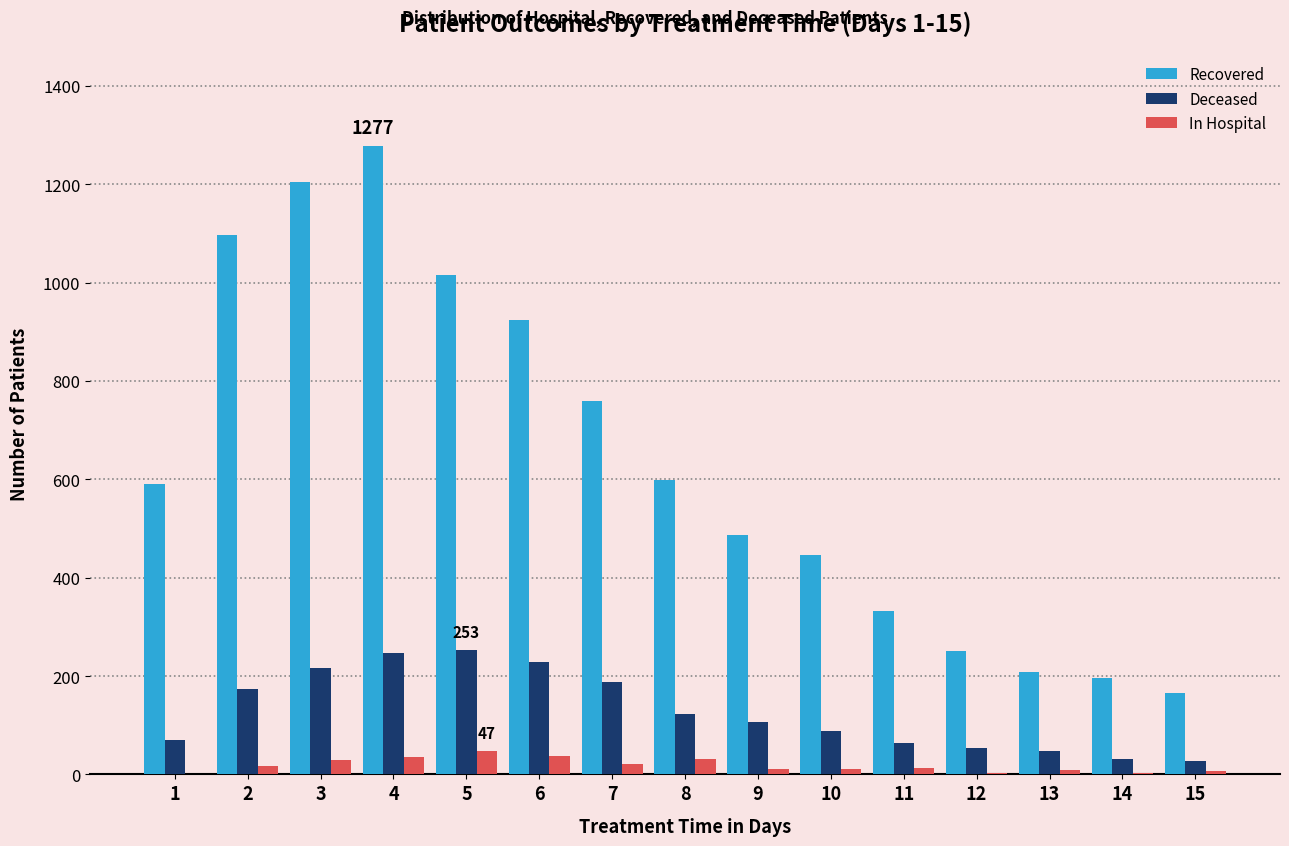

What is the maximum value shown in the chart?

1277